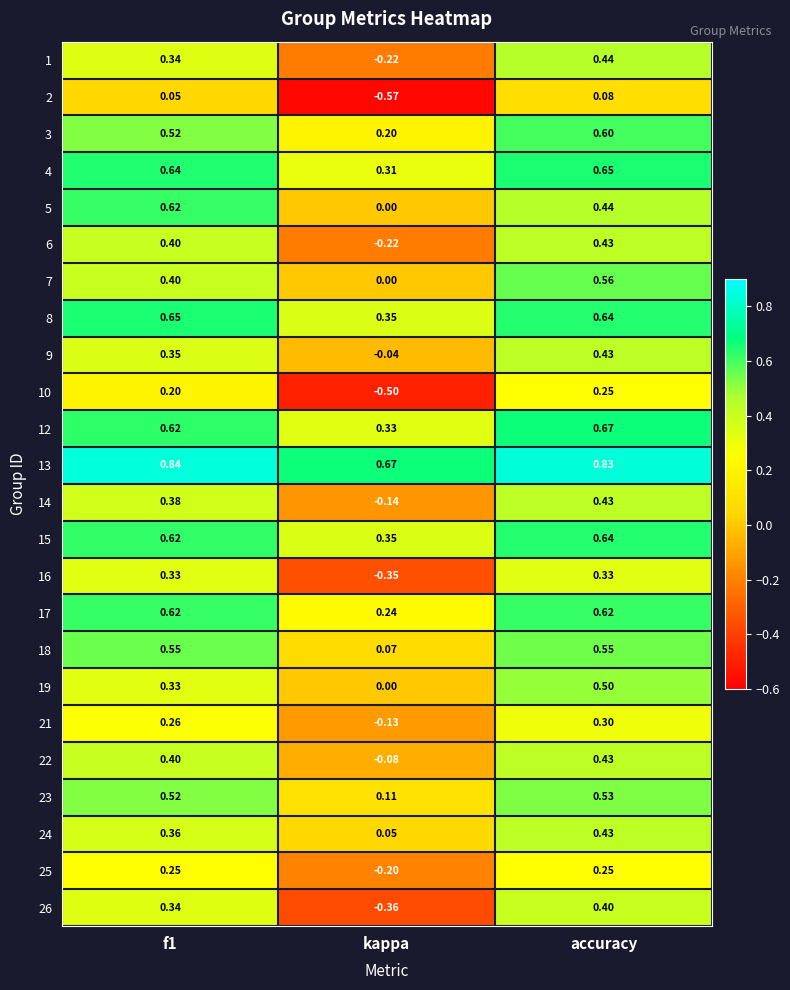

At which category is the sum across all series the highest?

accuracy